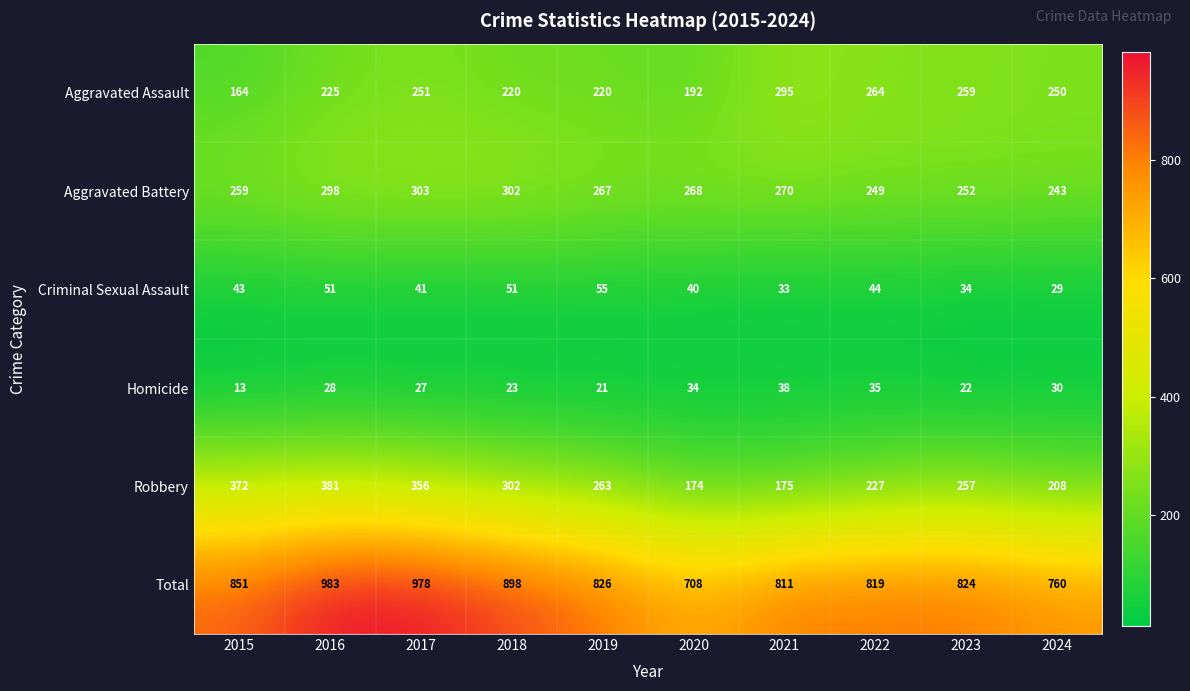

The Robbery series shows 611 at 2016. True or false?

False